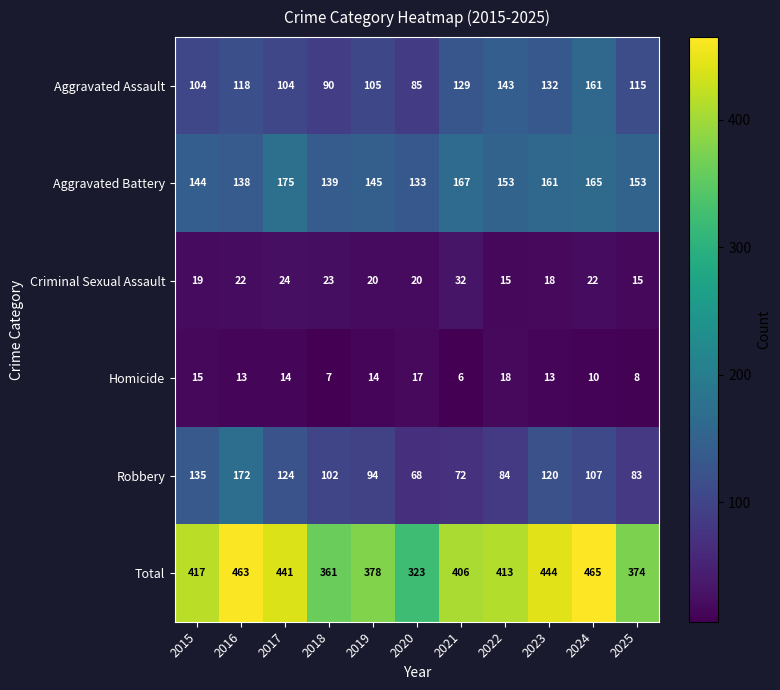

At which category is the sum across all series the highest?

2024